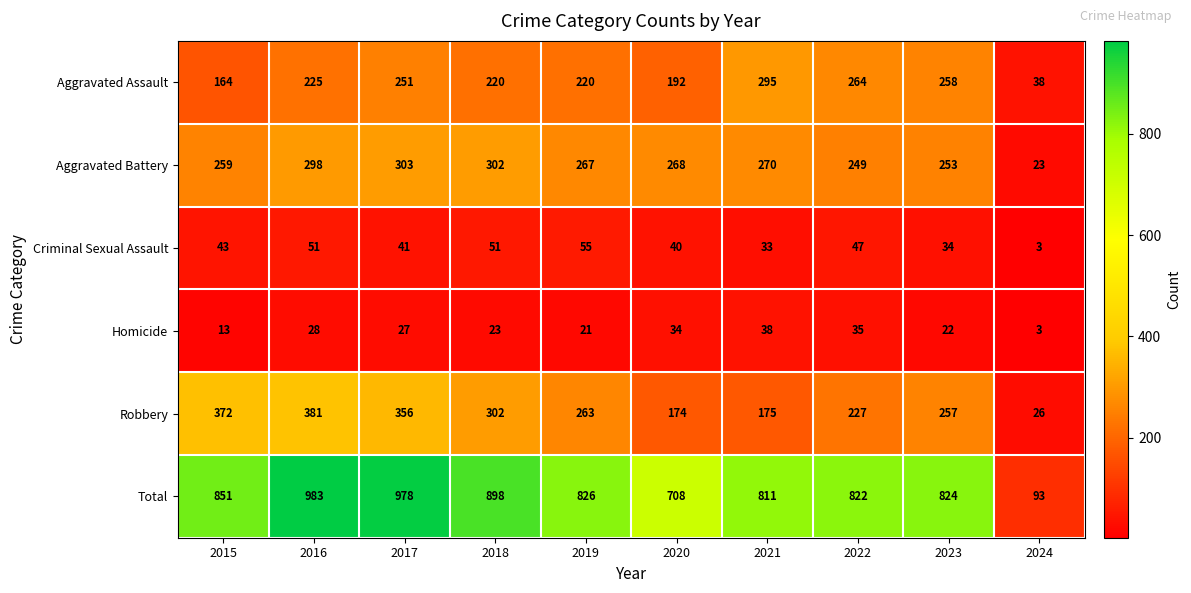

Which series has the widest spread of values?

Total